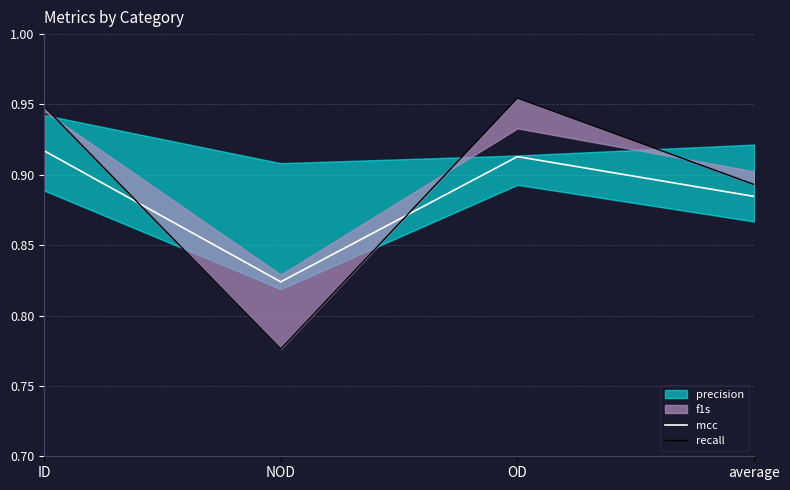

How many interior local valleys does the mcc series have?

1